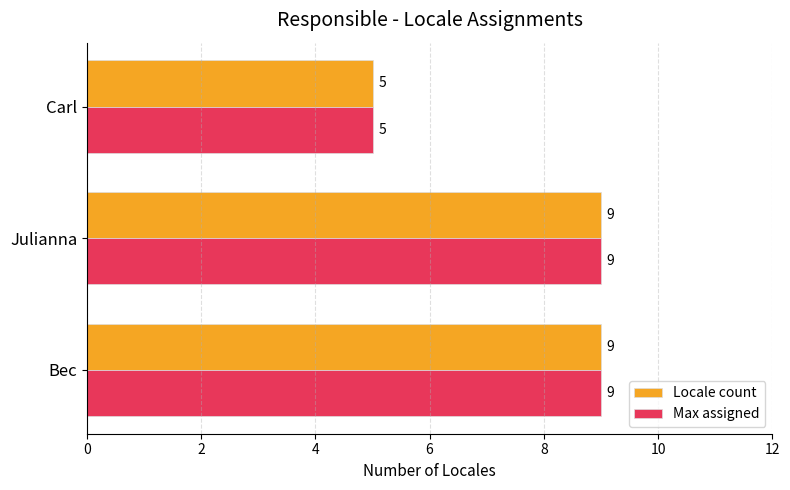

Count the Locale count values in the range 5 to 9.

3